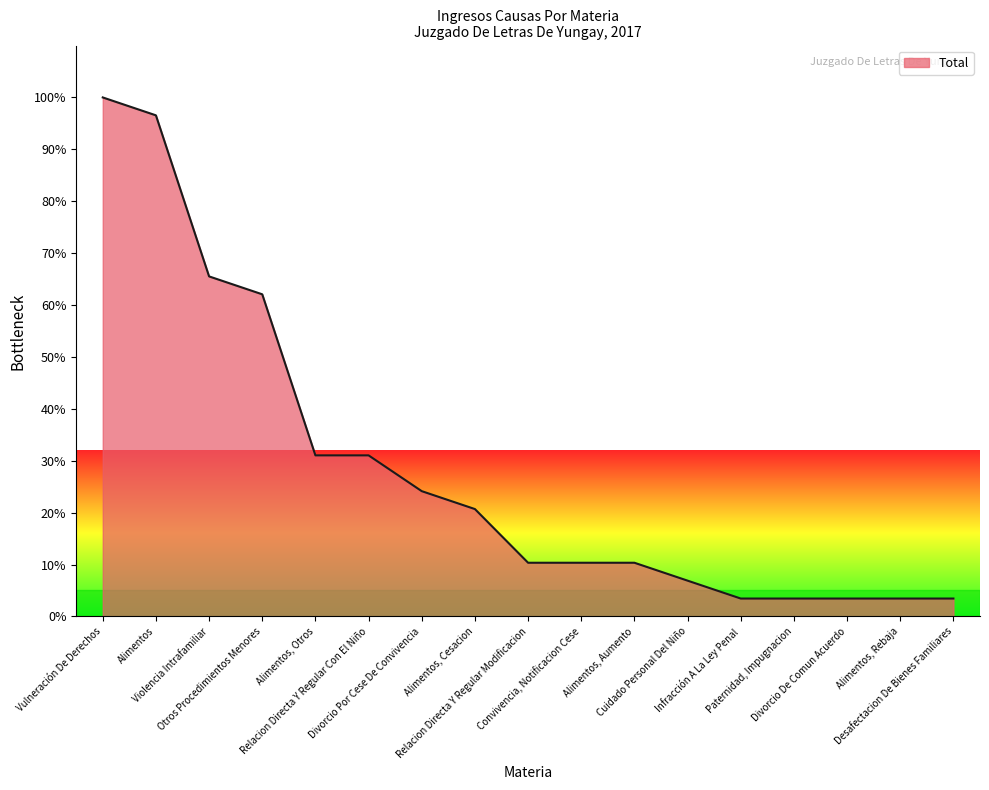

What is the difference between the maximum and minimum values?

96.6